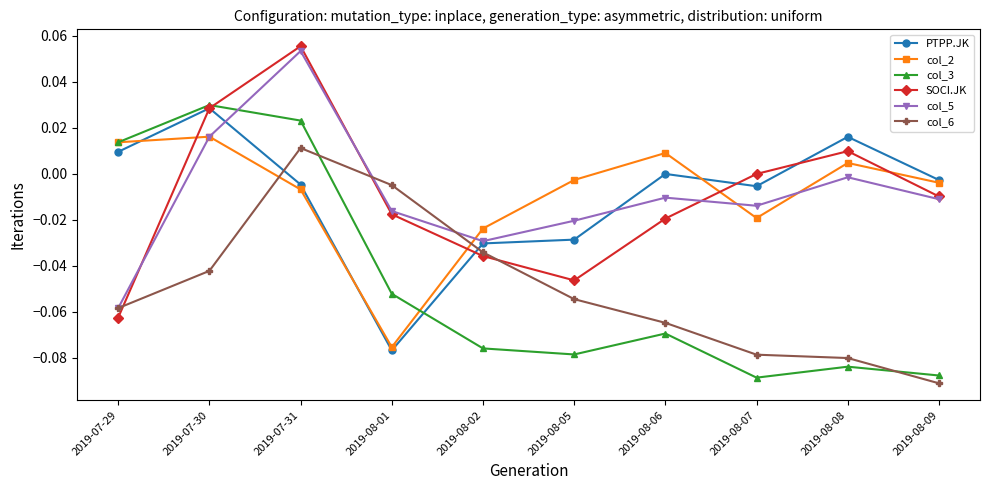

How many values in the col_6 series are below 0?

9